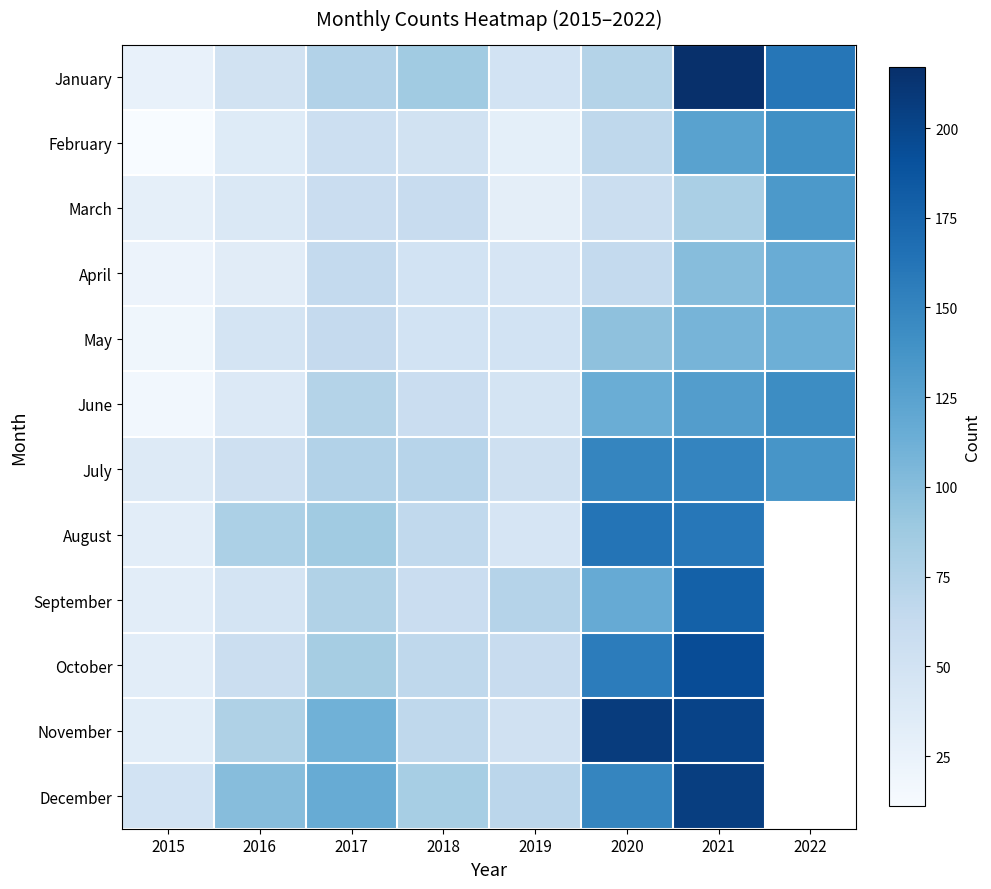

How many series are shown in this chart?

12